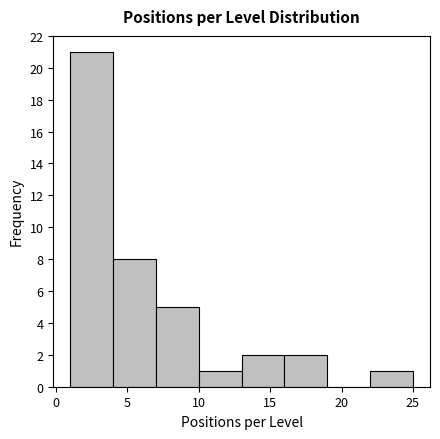

How tall is the bar that spans 22 to 25 on the x-axis? The values are not printed on the chart, so give them approximately, as read against the axis.

1